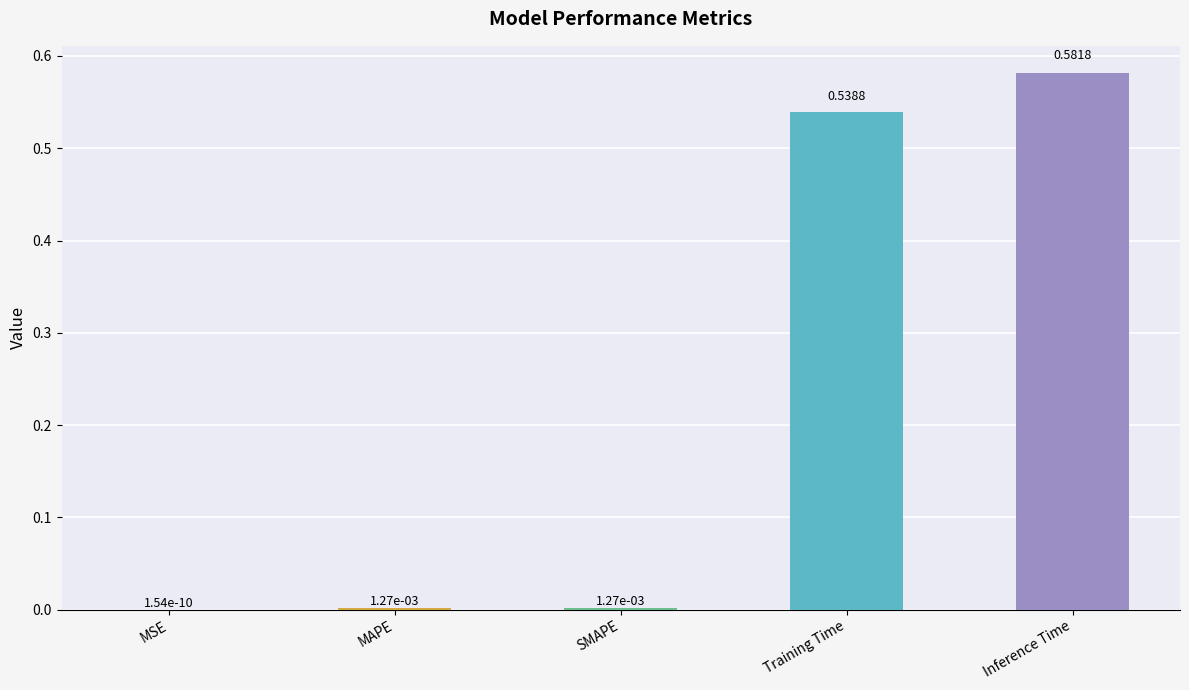

Where is the data nearest to the value 0?

MSE